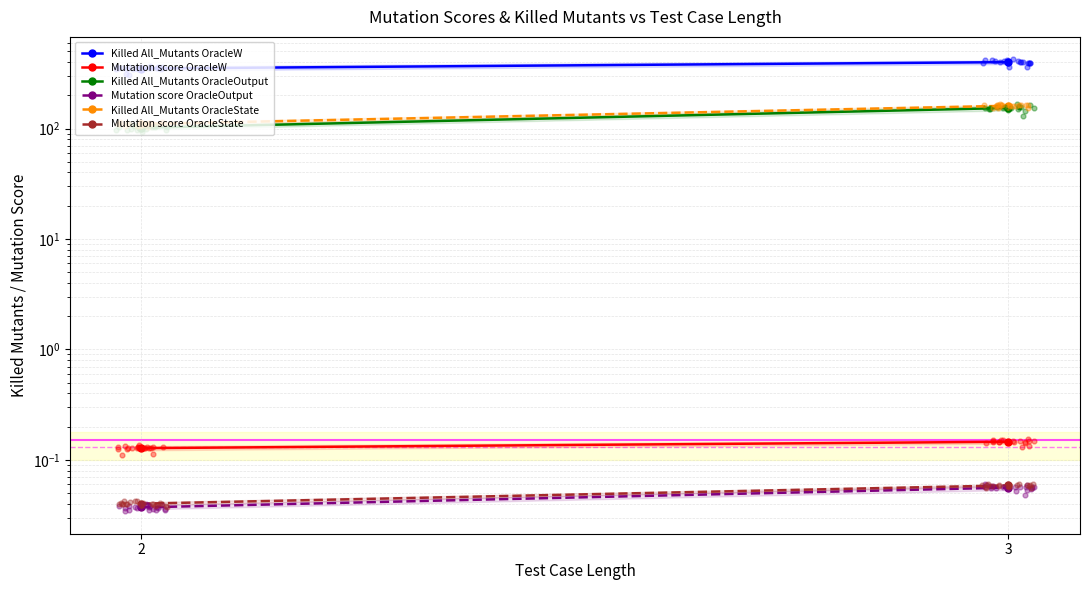

Which series has the largest Y range (max minus min)?

Killed All_Mutants OracleOutput